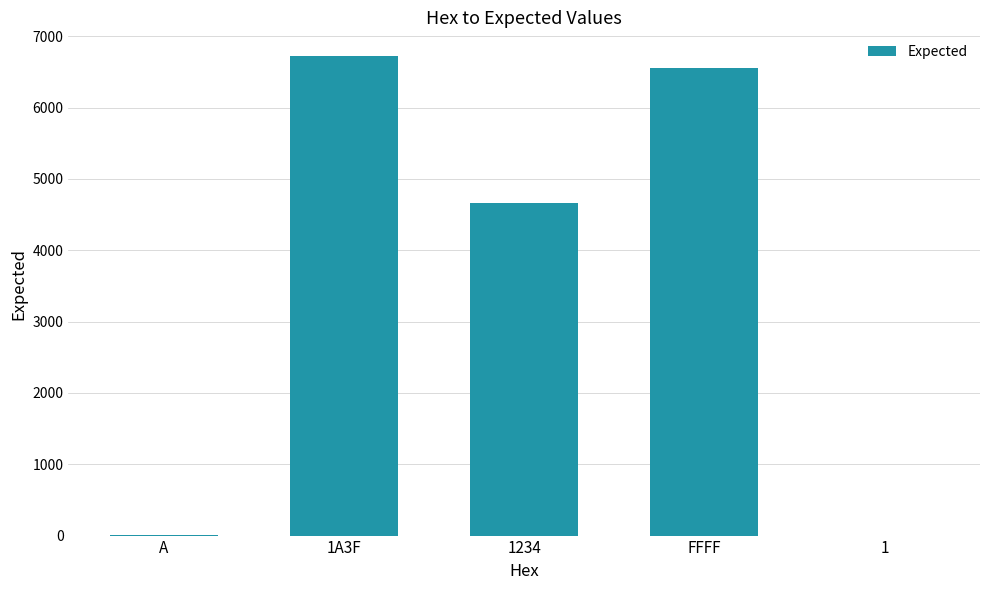

The chart shows a value of 6719 at 1A3F. True or false?

True